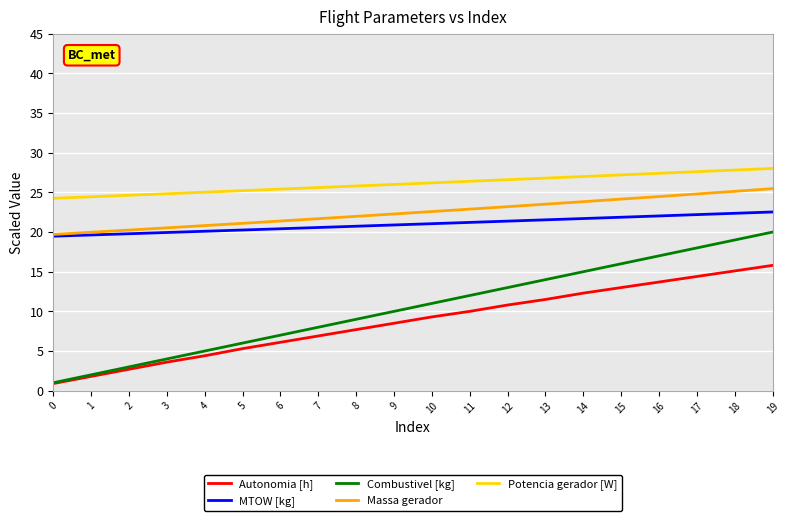

Rank the series at 14 from lowest to highest value.

Autonomia [h], Combustivel [kg], MTOW [kg], Massa gerador, Potencia gerador [W]